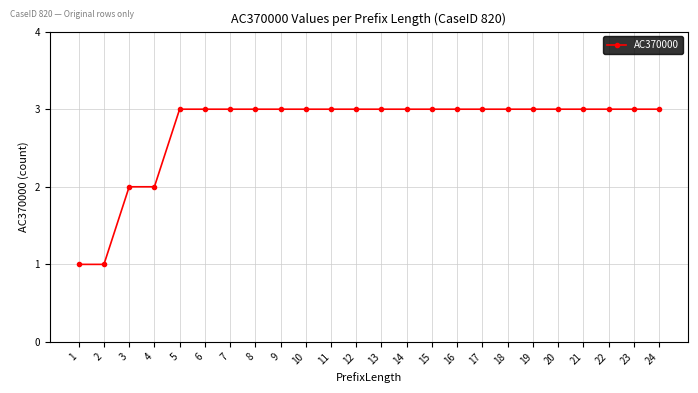

How many distinct data groups are displayed?

1